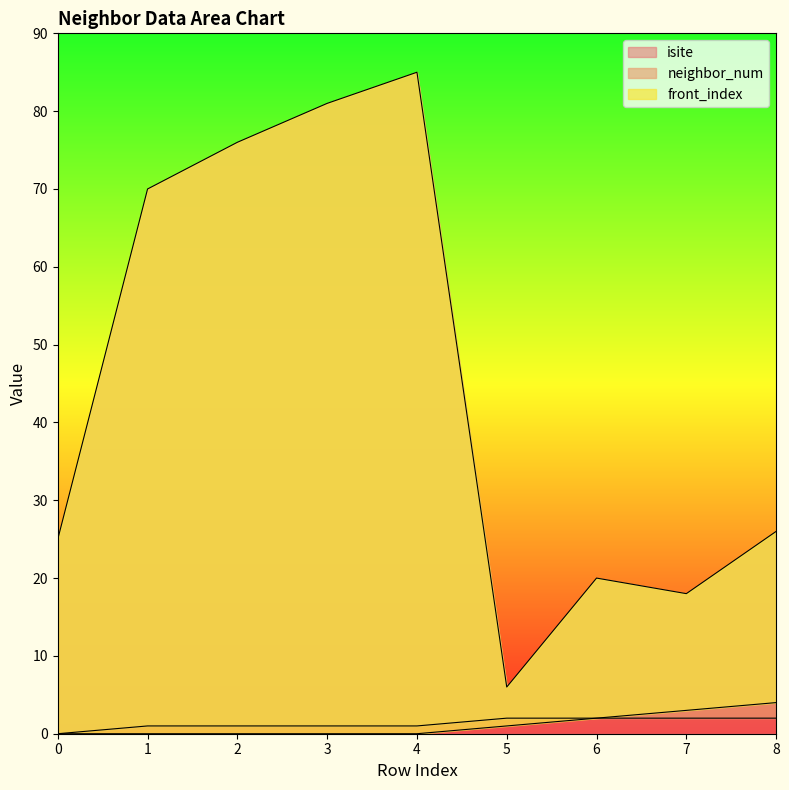

At which category is the sum across all series the highest?

4